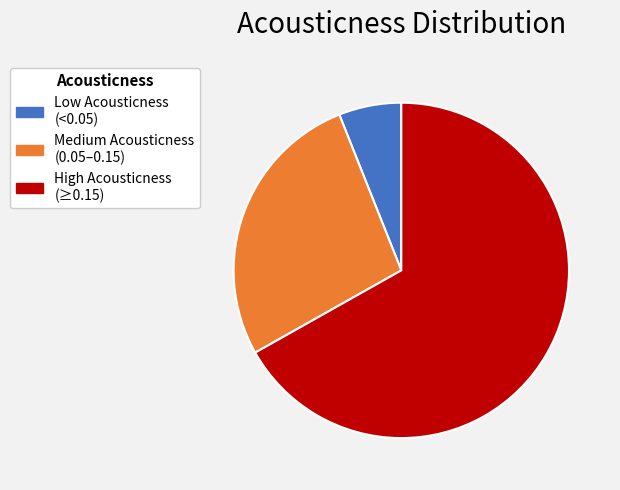

Is there a majority slice in this chart?

Yes